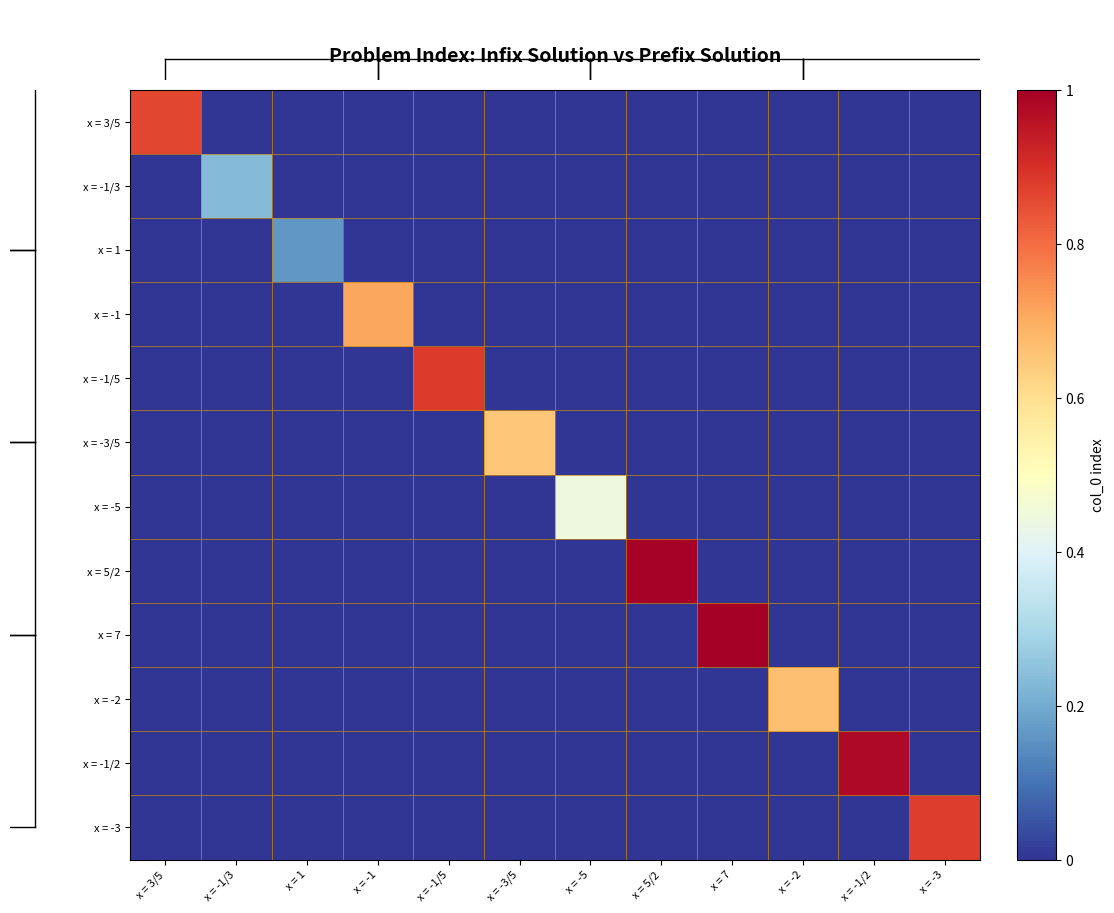

Reading left to right, extract all data points from this chart.

x = 3/5: x = 3/5=0.9	x = -1/3=0.0	x = 1=0.0	x = -1=0.0	x = -1/5=0.0	x = -3/5=0.0	x = -5=0.0	x = 5/2=0.0	x = 7=0.0	x = -2=0.0	x = -1/2=0.0	x = -3=0.0
x = -1/3: x = 3/5=0.0	x = -1/3=0.2	x = 1=0.0	x = -1=0.0	x = -1/5=0.0	x = -3/5=0.0	x = -5=0.0	x = 5/2=0.0	x = 7=0.0	x = -2=0.0	x = -1/2=0.0	x = -3=0.0
x = 1: x = 3/5=0.0	x = -1/3=0.0	x = 1=0.2	x = -1=0.0	x = -1/5=0.0	x = -3/5=0.0	x = -5=0.0	x = 5/2=0.0	x = 7=0.0	x = -2=0.0	x = -1/2=0.0	x = -3=0.0
x = -1: x = 3/5=0.0	x = -1/3=0.0	x = 1=0.0	x = -1=0.7	x = -1/5=0.0	x = -3/5=0.0	x = -5=0.0	x = 5/2=0.0	x = 7=0.0	x = -2=0.0	x = -1/2=0.0	x = -3=0.0
x = -1/5: x = 3/5=0.0	x = -1/3=0.0	x = 1=0.0	x = -1=0.0	x = -1/5=0.9	x = -3/5=0.0	x = -5=0.0	x = 5/2=0.0	x = 7=0.0	x = -2=0.0	x = -1/2=0.0	x = -3=0.0
x = -3/5: x = 3/5=0.0	x = -1/3=0.0	x = 1=0.0	x = -1=0.0	x = -1/5=0.0	x = -3/5=0.7	x = -5=0.0	x = 5/2=0.0	x = 7=0.0	x = -2=0.0	x = -1/2=0.0	x = -3=0.0
x = -5: x = 3/5=0.0	x = -1/3=0.0	x = 1=0.0	x = -1=0.0	x = -1/5=0.0	x = -3/5=0.0	x = -5=0.4	x = 5/2=0.0	x = 7=0.0	x = -2=0.0	x = -1/2=0.0	x = -3=0.0
x = 5/2: x = 3/5=0.0	x = -1/3=0.0	x = 1=0.0	x = -1=0.0	x = -1/5=0.0	x = -3/5=0.0	x = -5=0.0	x = 5/2=1.0	x = 7=0.0	x = -2=0.0	x = -1/2=0.0	x = -3=0.0
x = 7: x = 3/5=0.0	x = -1/3=0.0	x = 1=0.0	x = -1=0.0	x = -1/5=0.0	x = -3/5=0.0	x = -5=0.0	x = 5/2=0.0	x = 7=1.0	x = -2=0.0	x = -1/2=0.0	x = -3=0.0
x = -2: x = 3/5=0.0	x = -1/3=0.0	x = 1=0.0	x = -1=0.0	x = -1/5=0.0	x = -3/5=0.0	x = -5=0.0	x = 5/2=0.0	x = 7=0.0	x = -2=0.7	x = -1/2=0.0	x = -3=0.0
x = -1/2: x = 3/5=0.0	x = -1/3=0.0	x = 1=0.0	x = -1=0.0	x = -1/5=0.0	x = -3/5=0.0	x = -5=0.0	x = 5/2=0.0	x = 7=0.0	x = -2=0.0	x = -1/2=1.0	x = -3=0.0
x = -3: x = 3/5=0.0	x = -1/3=0.0	x = 1=0.0	x = -1=0.0	x = -1/5=0.0	x = -3/5=0.0	x = -5=0.0	x = 5/2=0.0	x = 7=0.0	x = -2=0.0	x = -1/2=0.0	x = -3=0.9